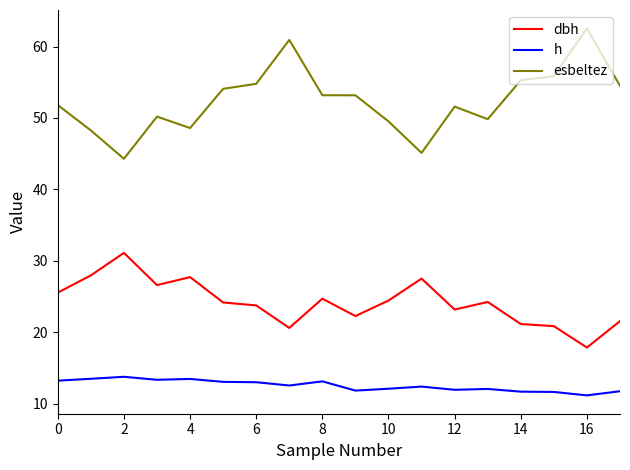

True or false: dbh and h cross at least once.

False